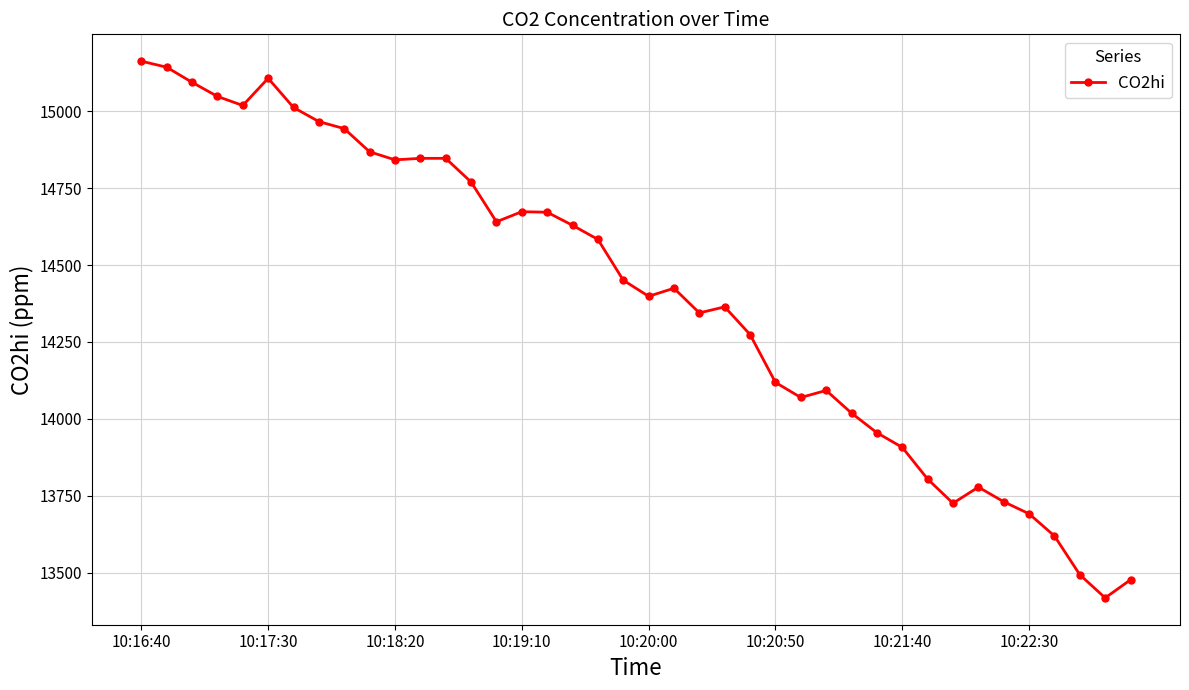

What is the average value?

14400.5